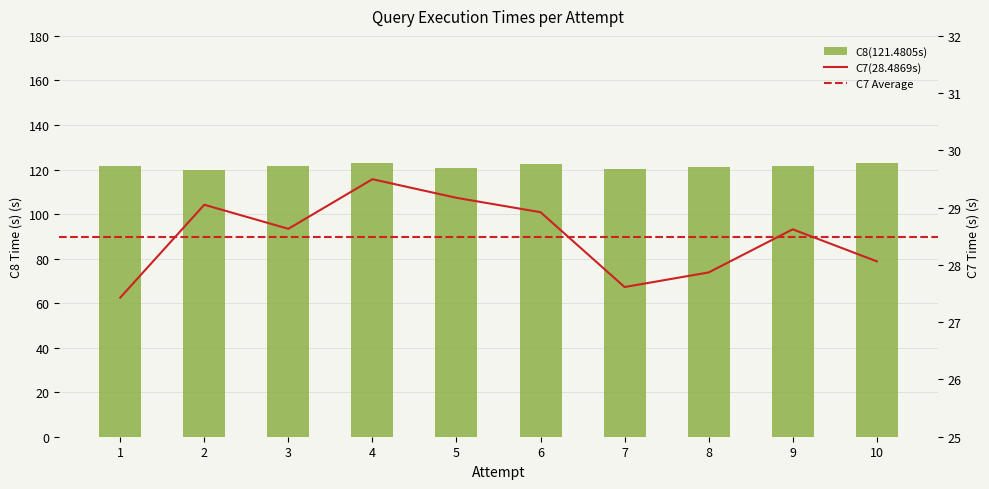

What is the approximate value of C7(28.4869s) at 10?

28.1